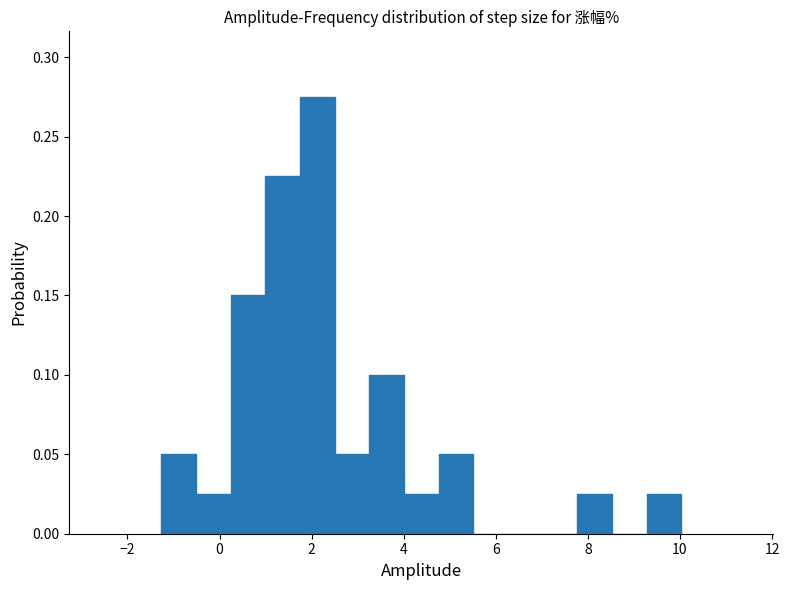

Read against the x-axis, roughly where is the centre of the tallest bar?

2.2